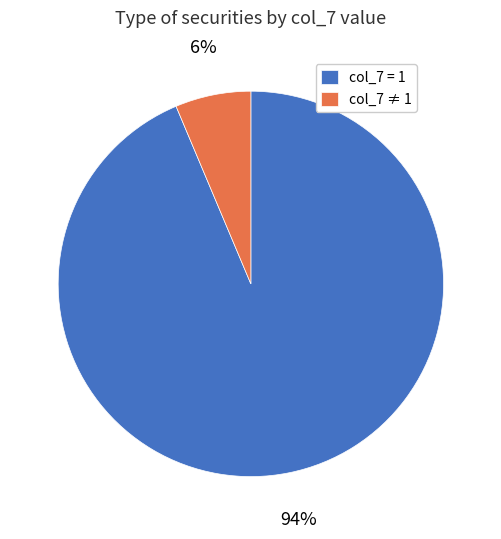

Which slice is the largest?

col_7 = 1